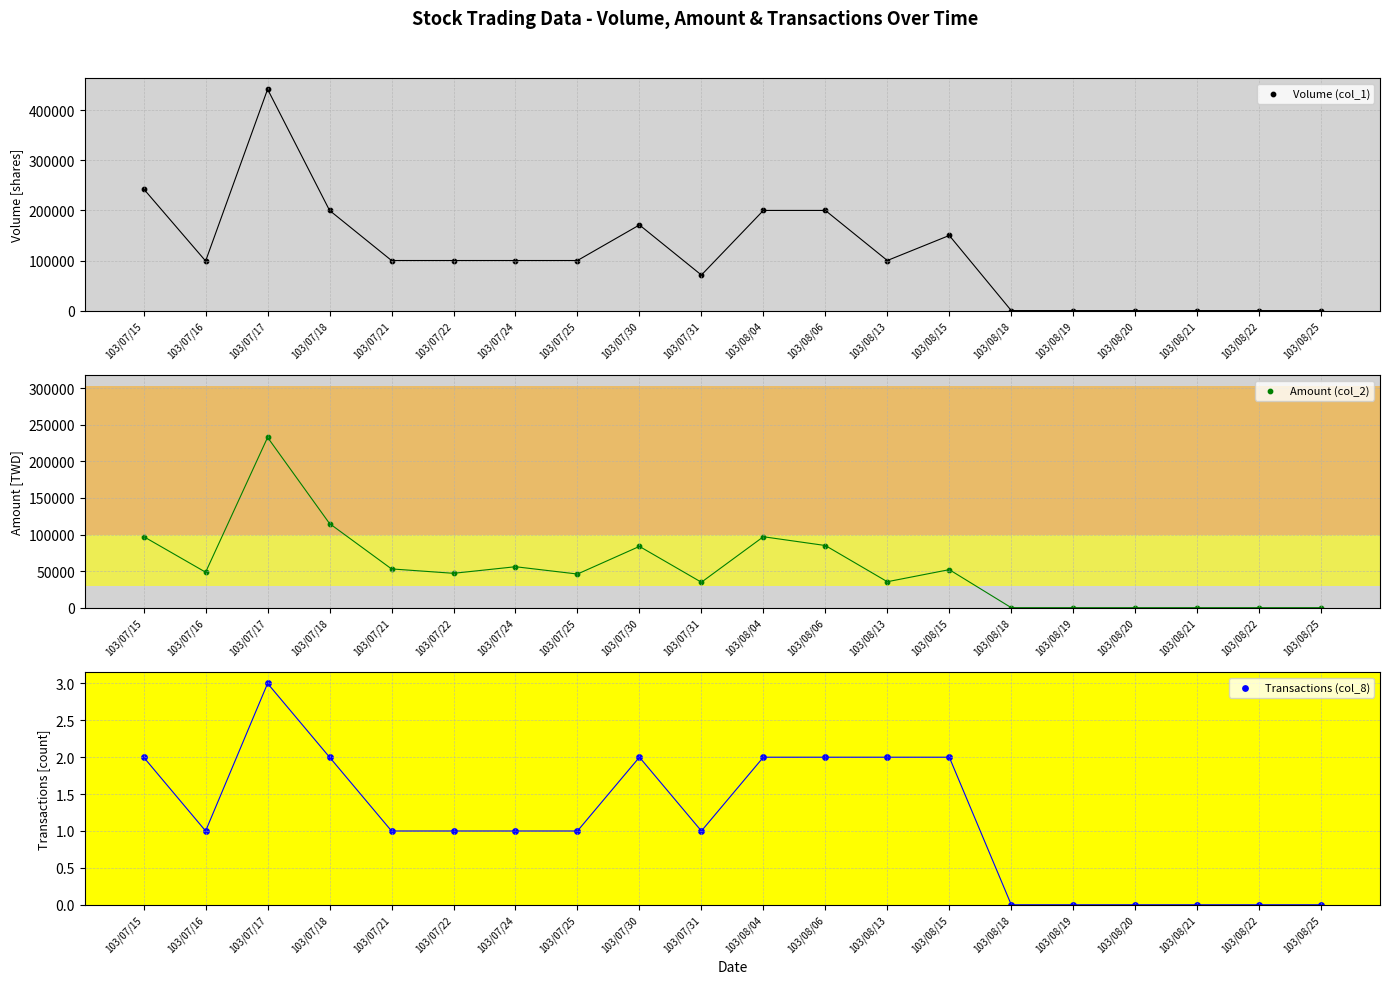

What are all the series names shown in the legend?

Volume (col_1), Amount (col_2), Transactions (col_8)